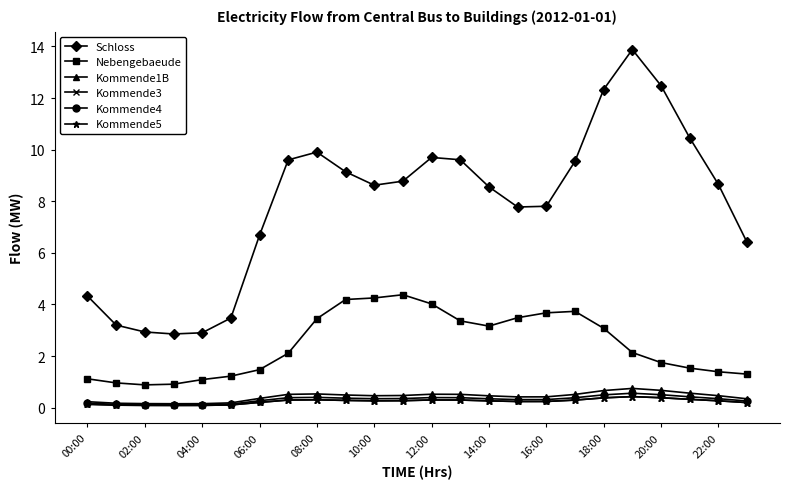

True or false: Nebengebaeude has more than 0 points higher than both neighbors.

True